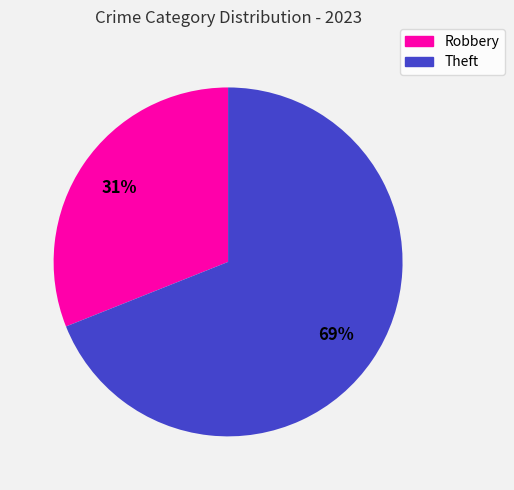

How many segments does this pie chart have?

2